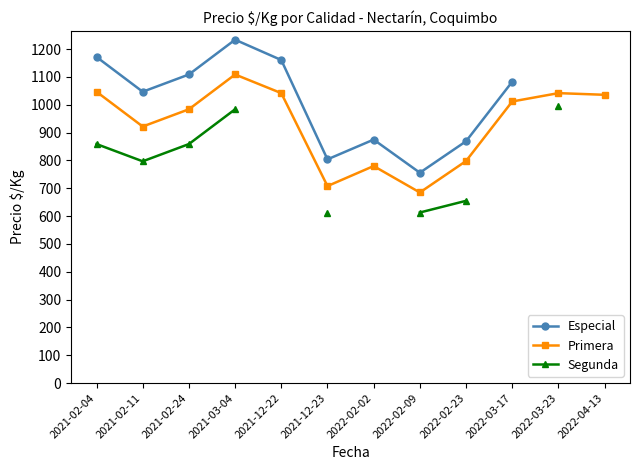

What position from the right is 2021-12-22?

8